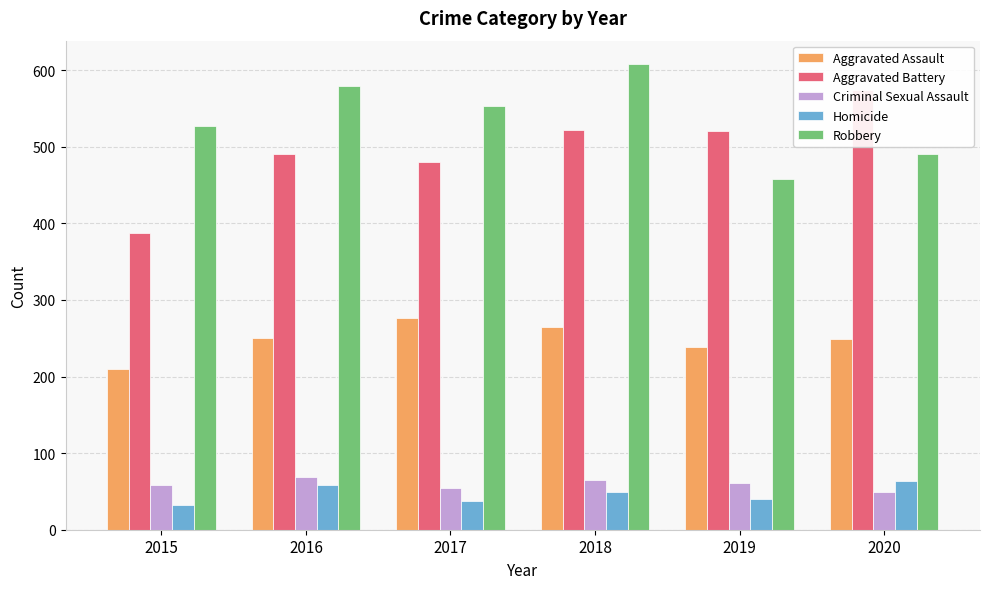

How many Robbery values are between 491 and 579?

4